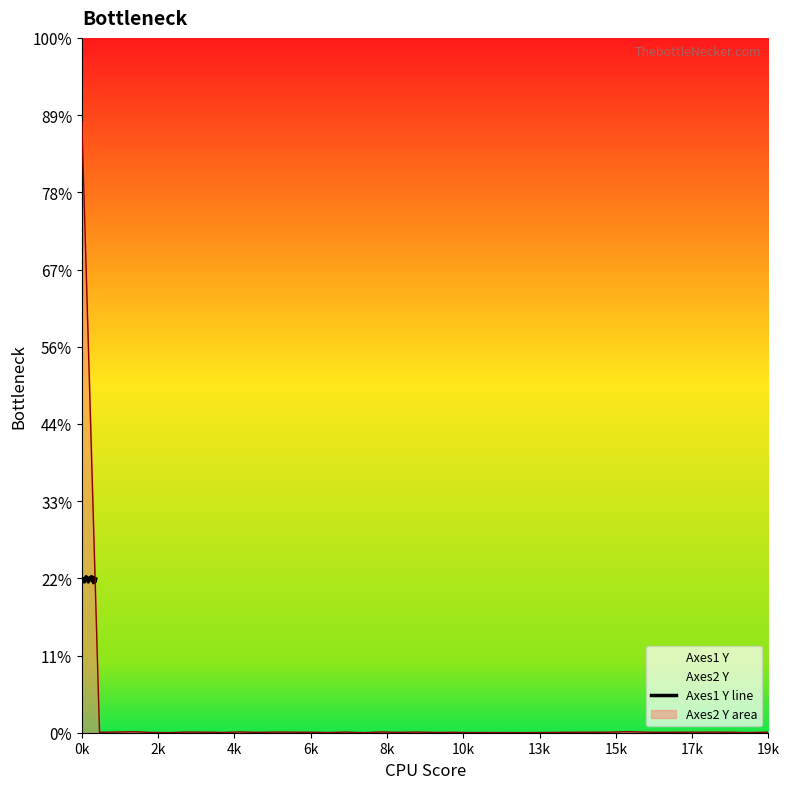

How many categories are shown in the chart?

40